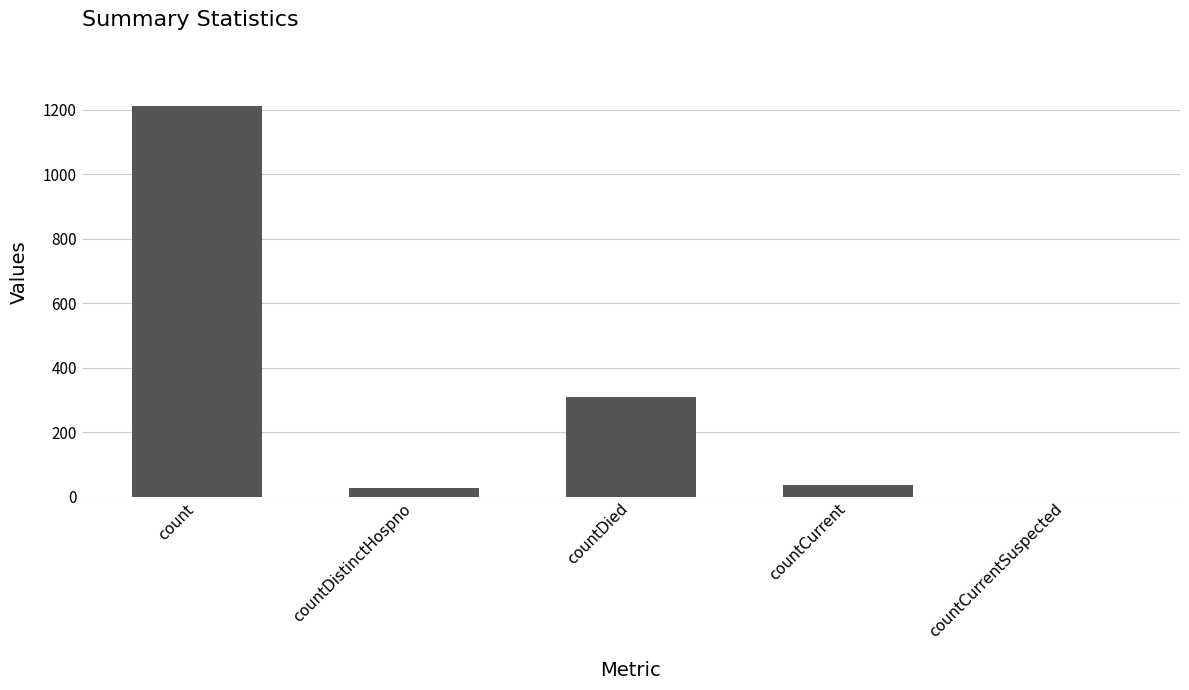

Reading left to right, extract all data points from this chart.

1213	27	310	37	0